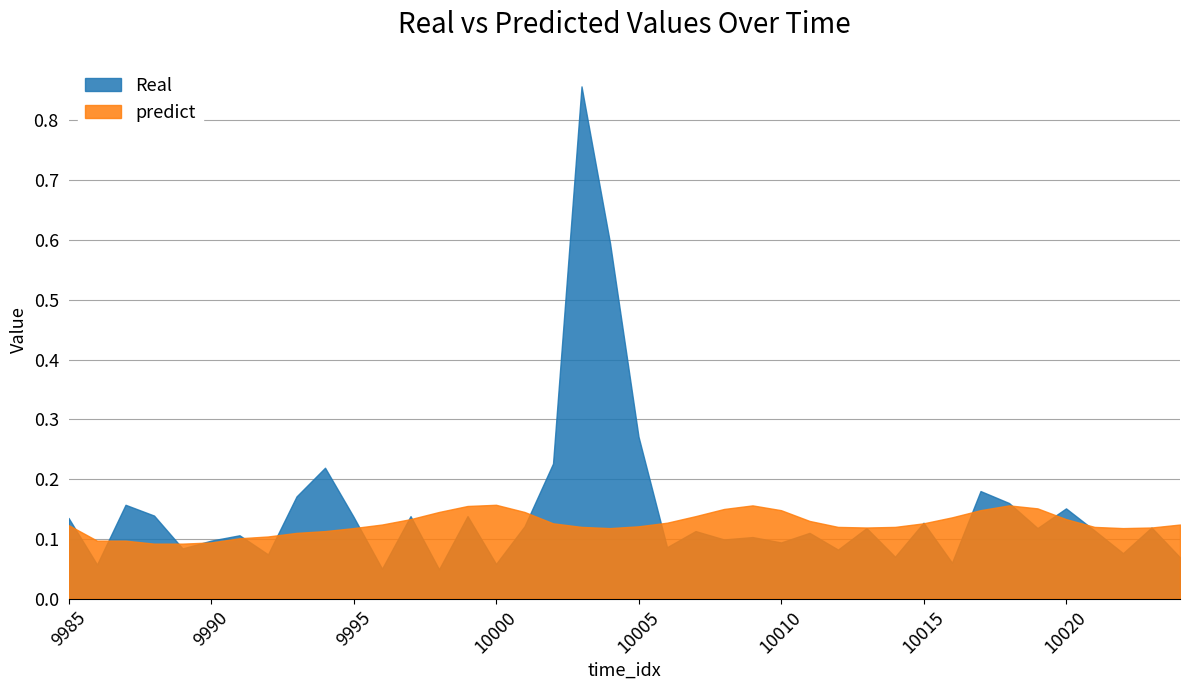

What are all the series names shown in the legend?

Real, predict